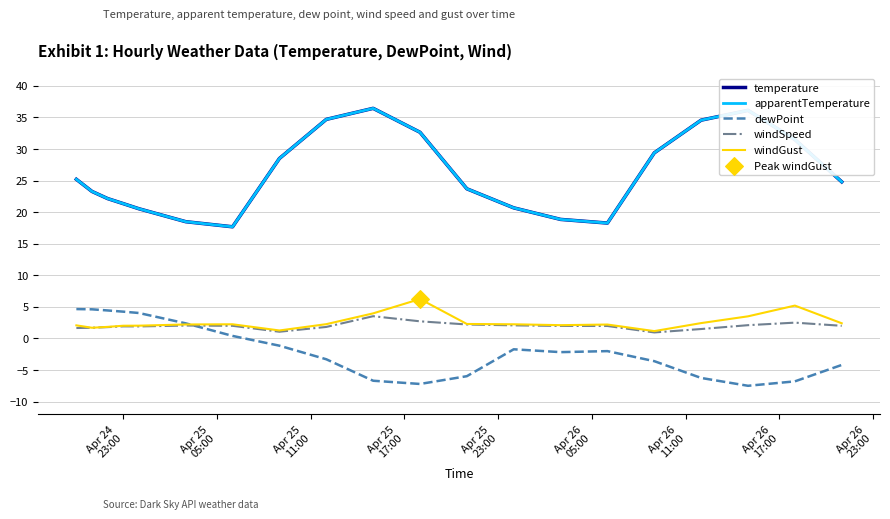

What are all the series names shown in the legend?

temperature, apparentTemperature, dewPoint, windSpeed, windGust